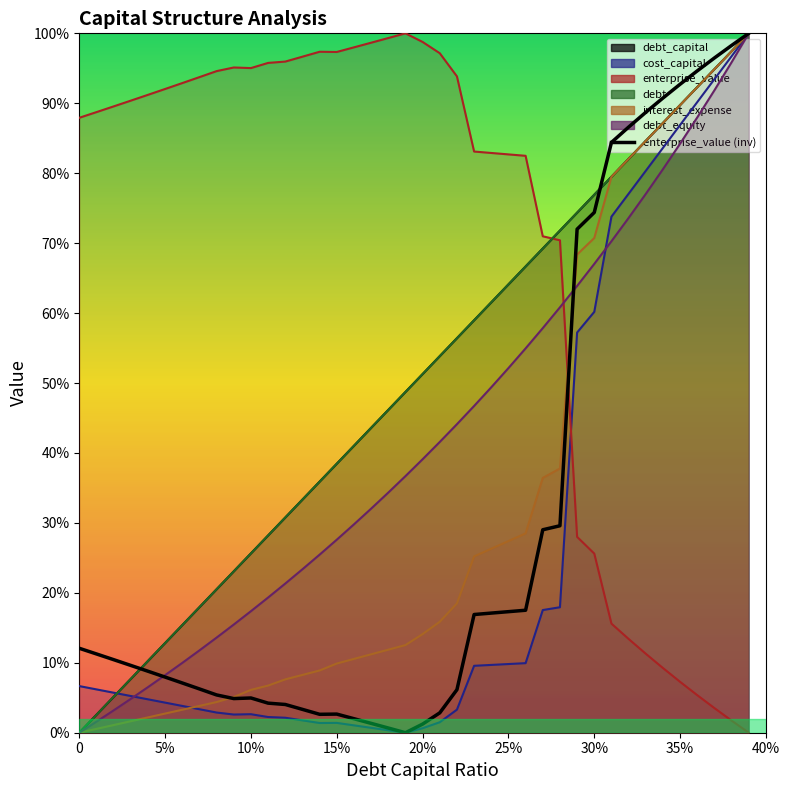

What is the difference between the highest and lowest values at 0.23?

0.7